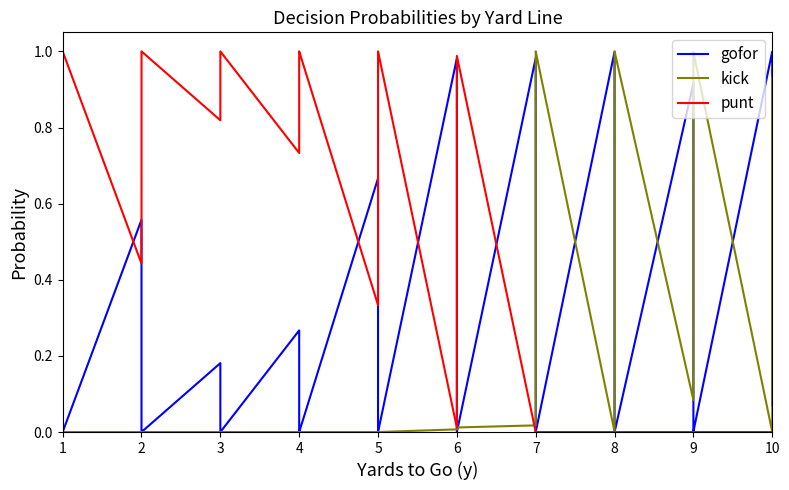

True or false: gofor has more than 2 interior local peaks.

True